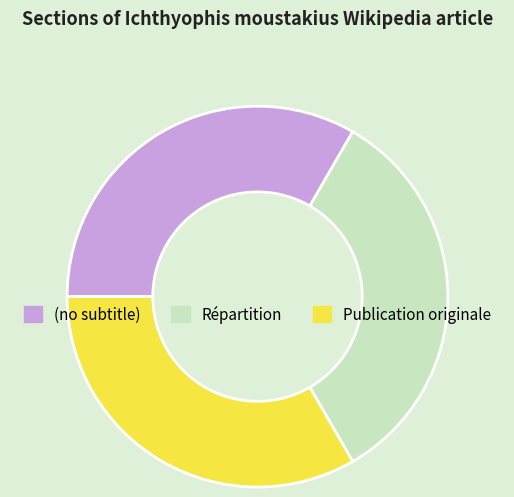

Combined, do (no subtitle) and Publication originale account for over 50%?

Yes